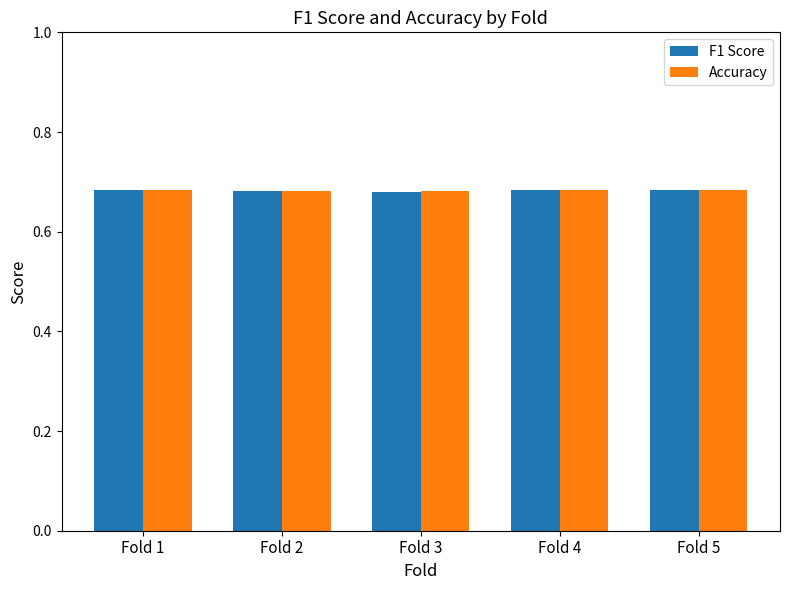

At how many categories does at least one series exceed 0?

5